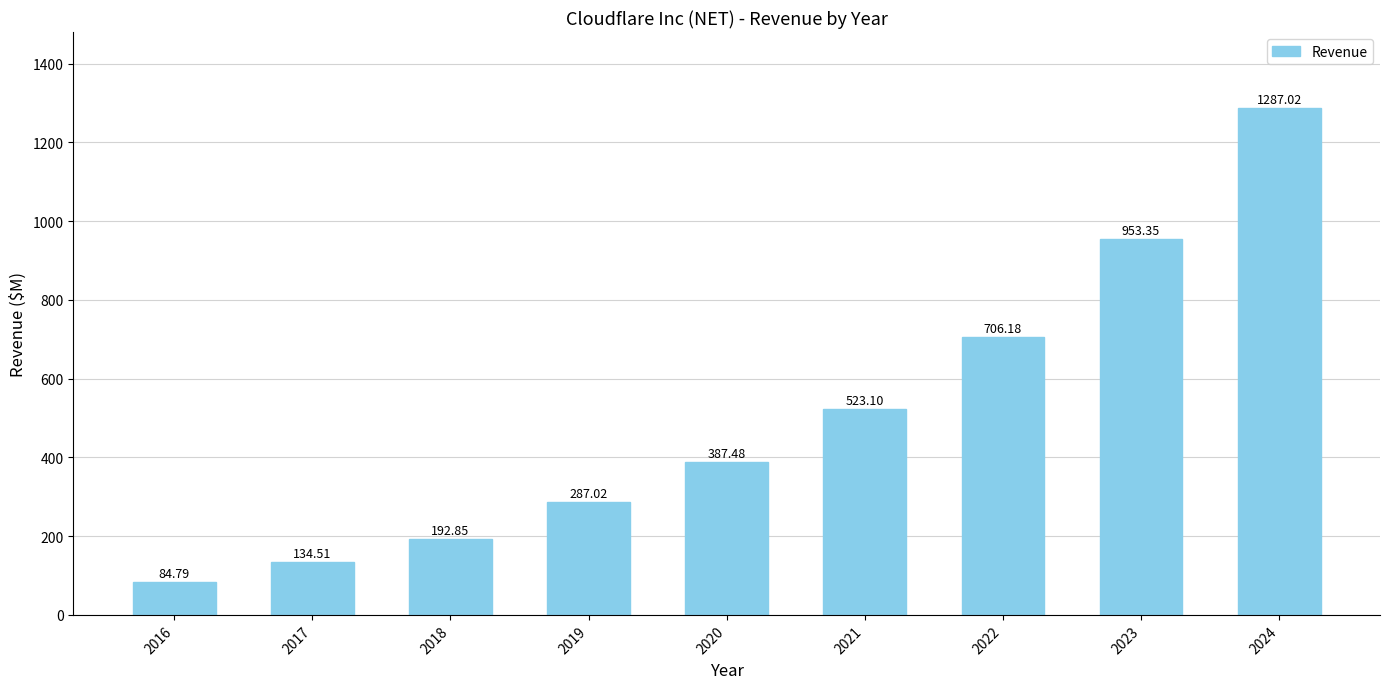

What is the sum of all values?

4556.3